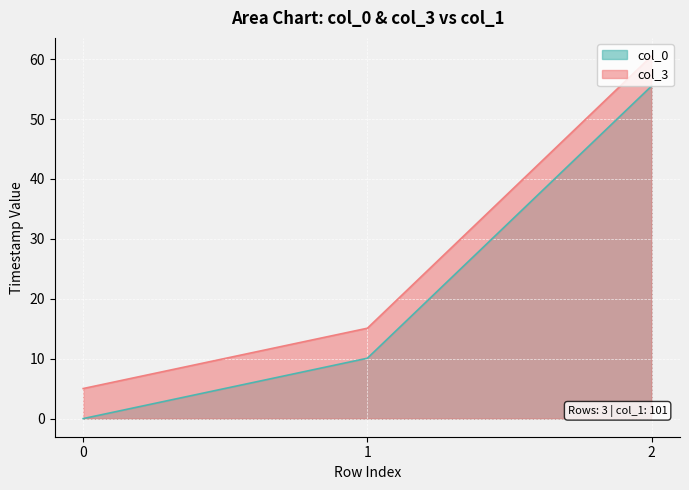

Reading left to right, list all the values displayed in this chart.

col_0: 0.0	10.1	55.5
col_3: 5.0	15.1	60.5